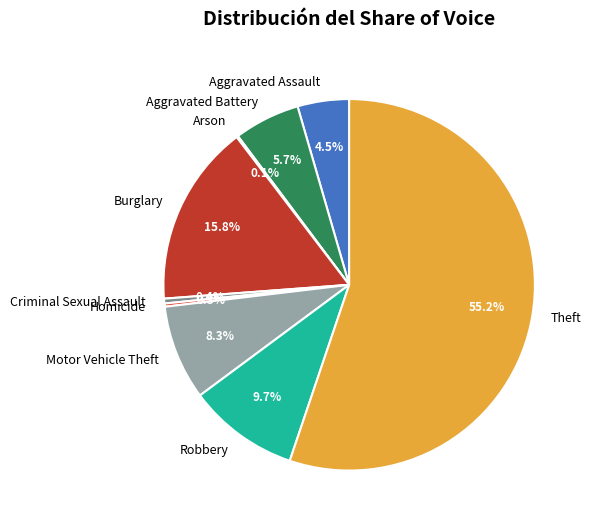

Does Theft represent more than half of the total?

Yes